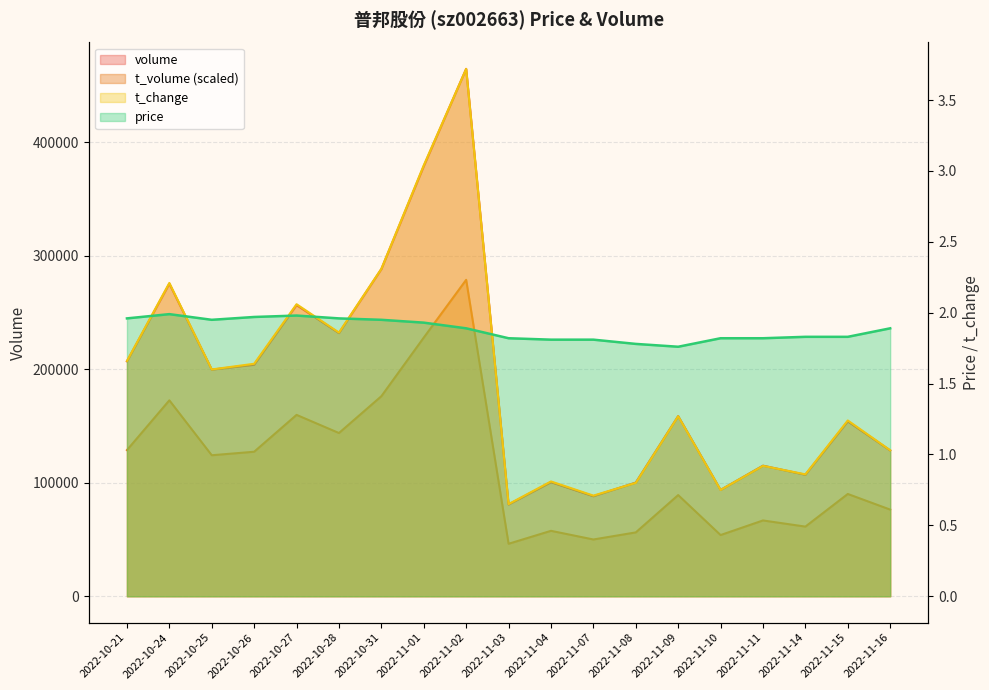

Is the value of volume at 2022-10-25 greater than the value of t_change at 2022-11-08?

Yes